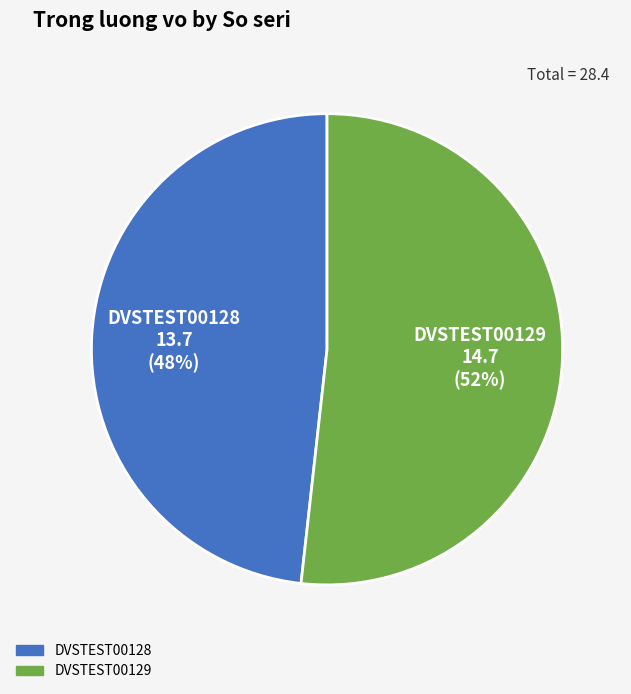

Count the number of slices in the pie.

2